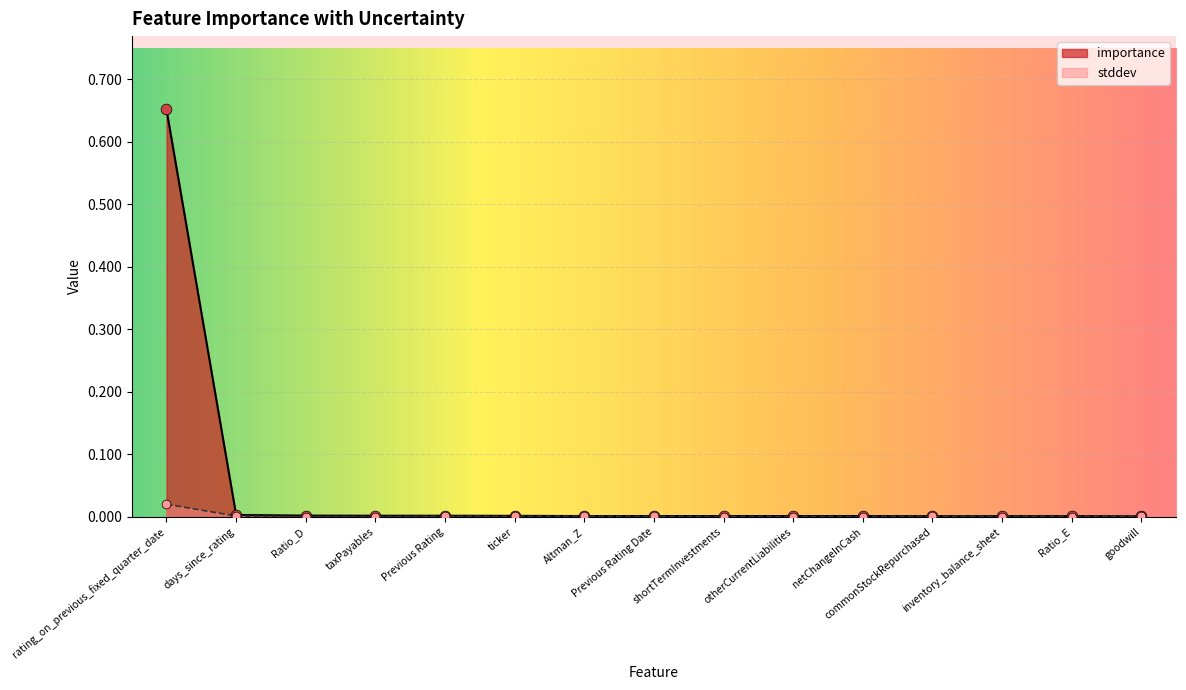

Is the value of importance at commonStockRepurchased greater than the value of stddev at goodwill?

Yes